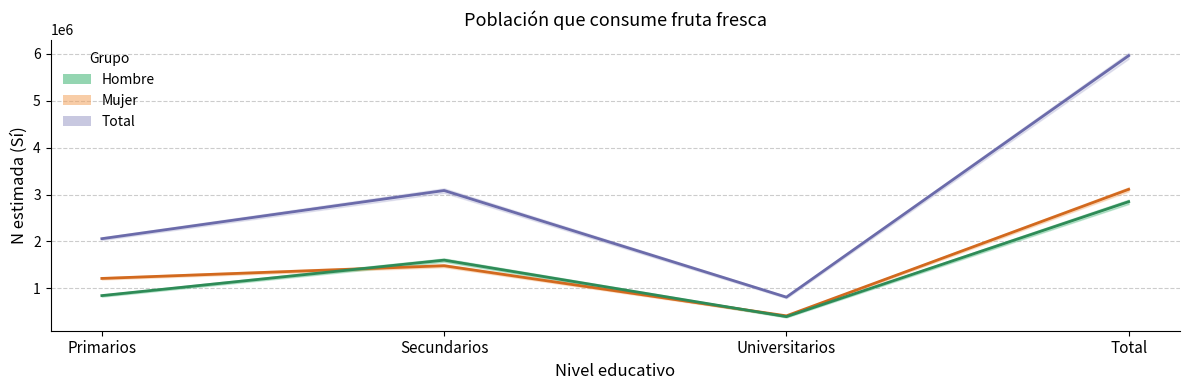

Reading left to right, what are all the values shown in this chart?

Total - Estimada: Primarios=2059710	Secundarios=3086176	Universitarios=814072	Total=5959958
Mujer - Estimada: Primarios=1212841	Secundarios=1483509	Universitarios=415430	Total=3111780
Hombre - Estimada: Primarios=846869	Secundarios=1602667	Universitarios=398642	Total=2848178